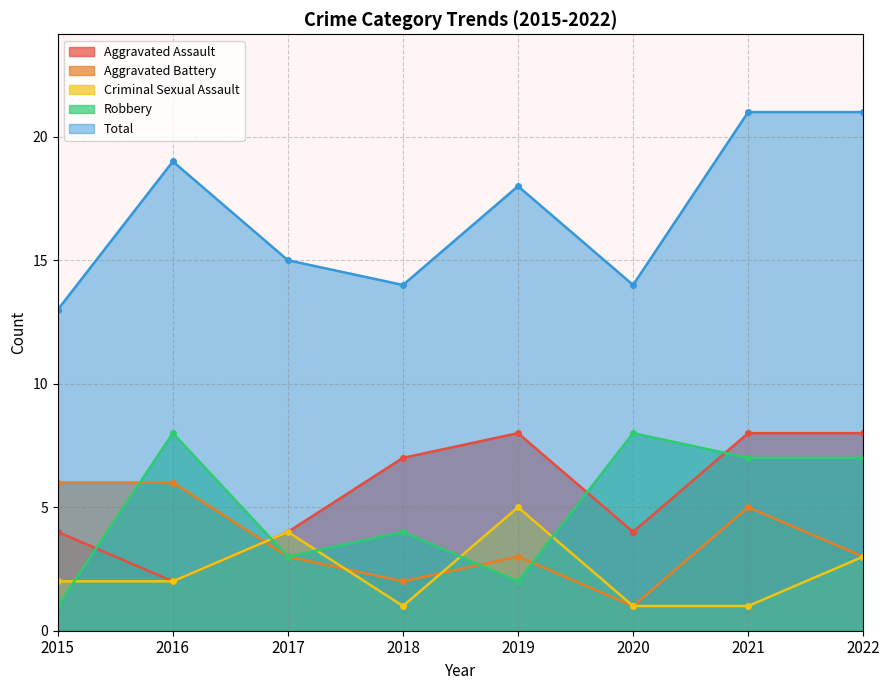

True or false: Total and Aggravated Assault intersect in this chart.

False